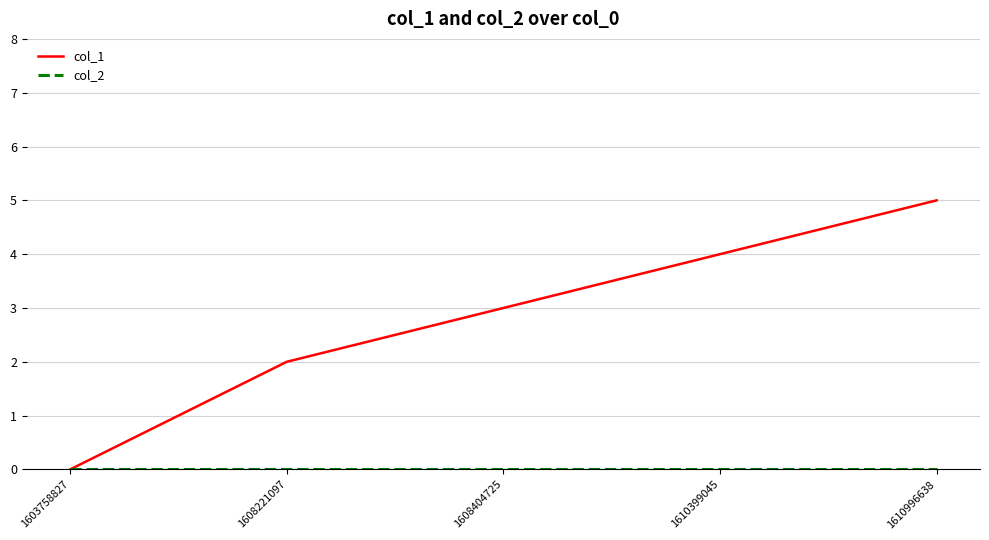

Which series has the largest range (max minus min)?

col_1